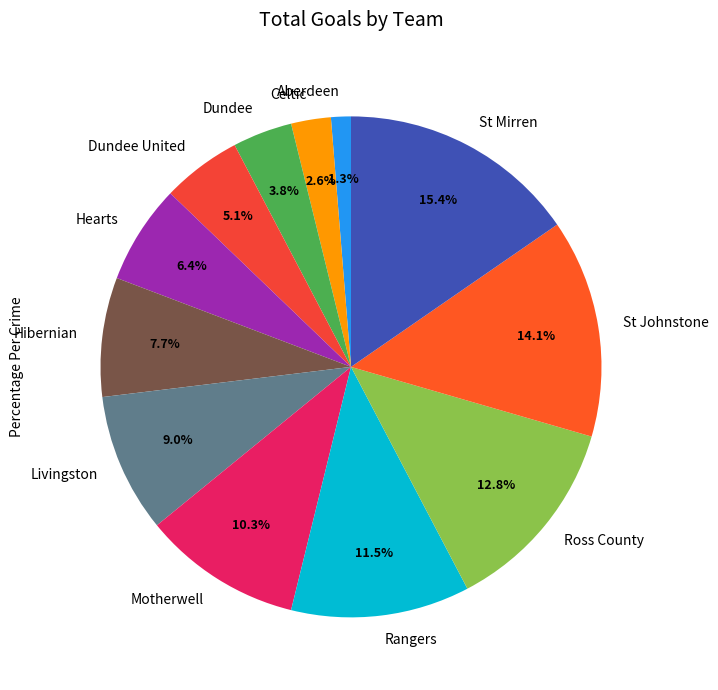

To the nearest percent, what is the average slice percentage?

8%